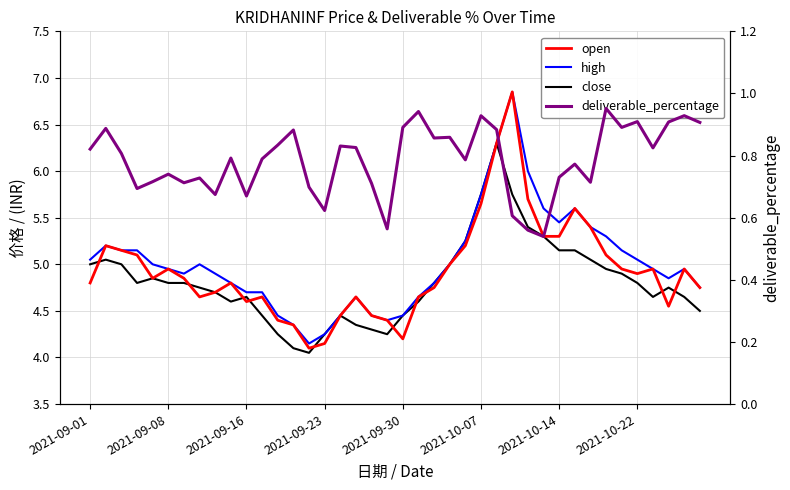

What are all the series names shown in the legend?

open, high, close, deliverable_percentage